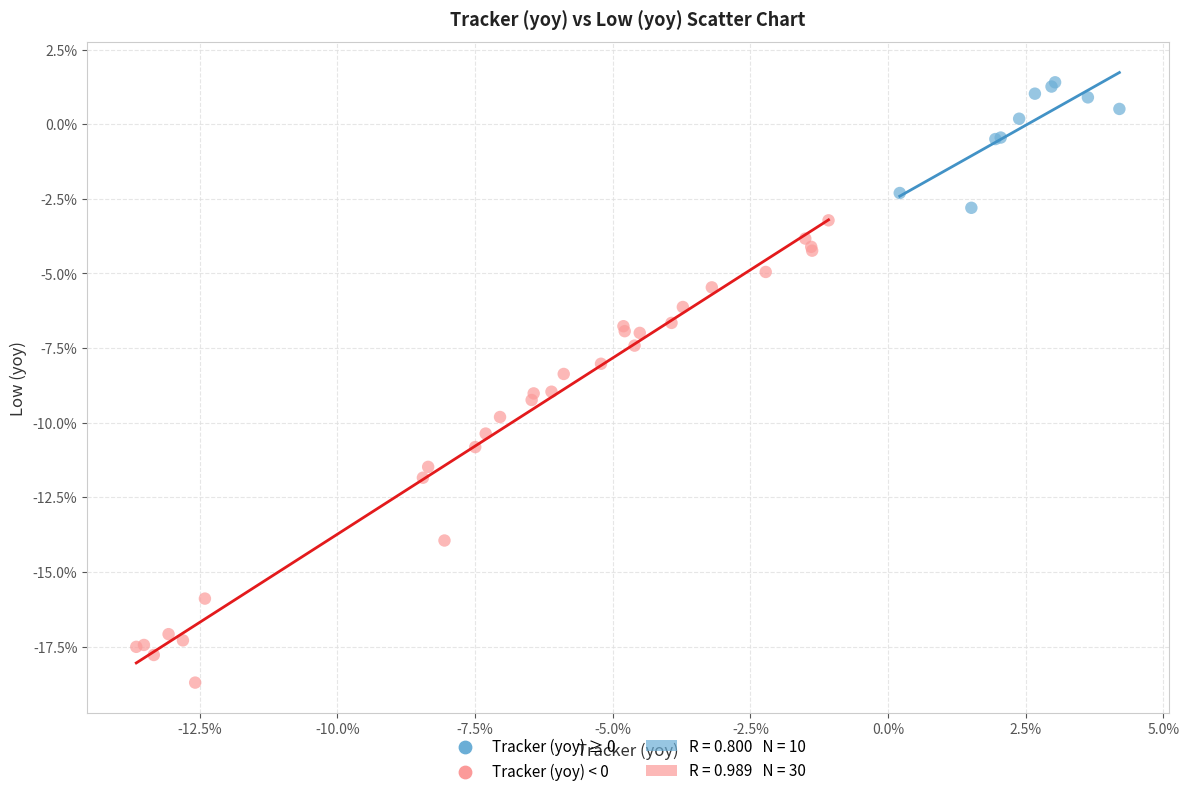

Which series contains the lowest Y value?

Tracker (yoy) < 0